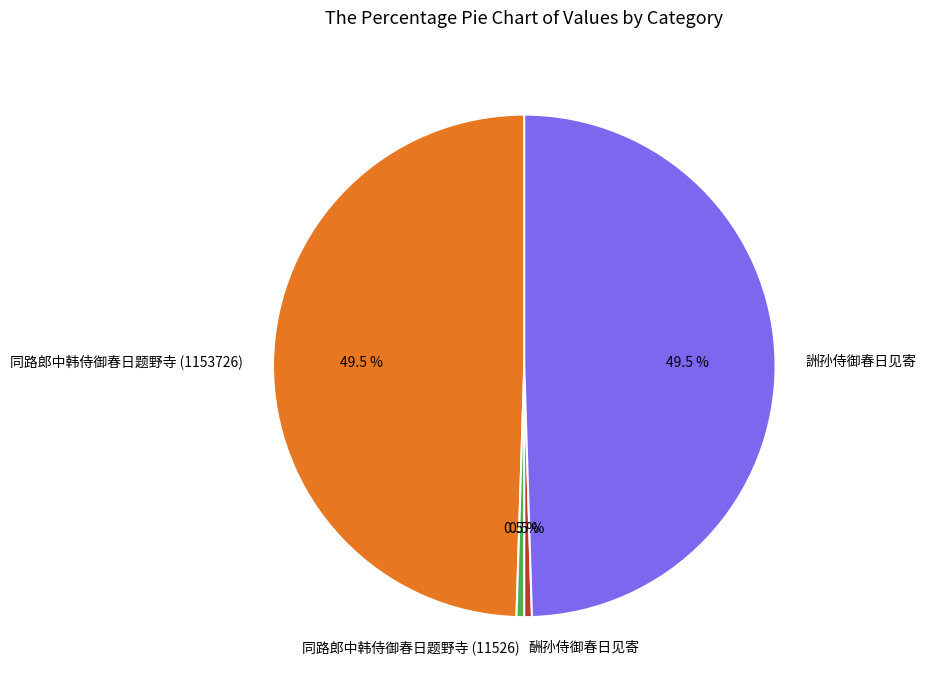

Between 同路郎中韩侍御春日题野寺 (1153726) and 同路郎中韩侍御春日题野寺 (11526), which is larger?

同路郎中韩侍御春日题野寺 (1153726)